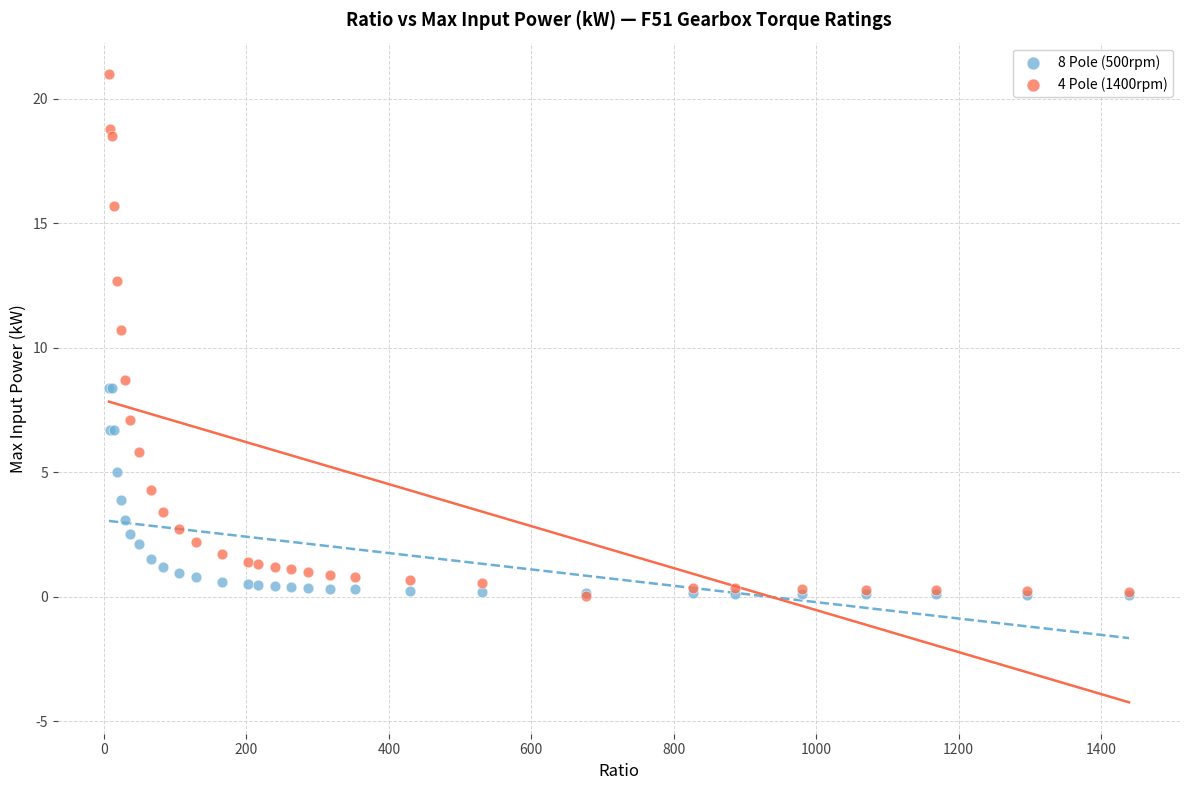

Across all series, what Y value is closest to 10?

10.7